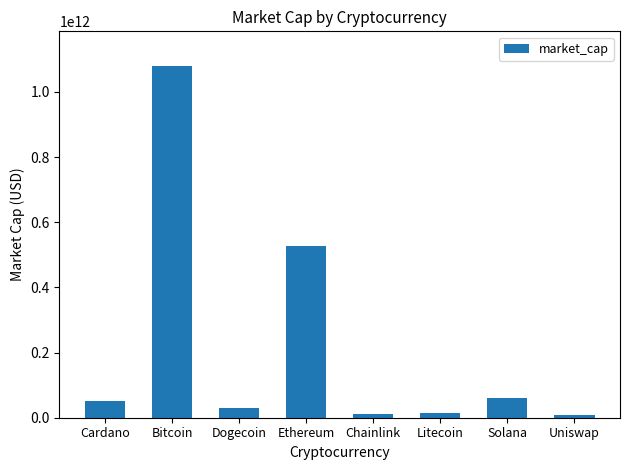

What is the sum of all values?

1780395677191